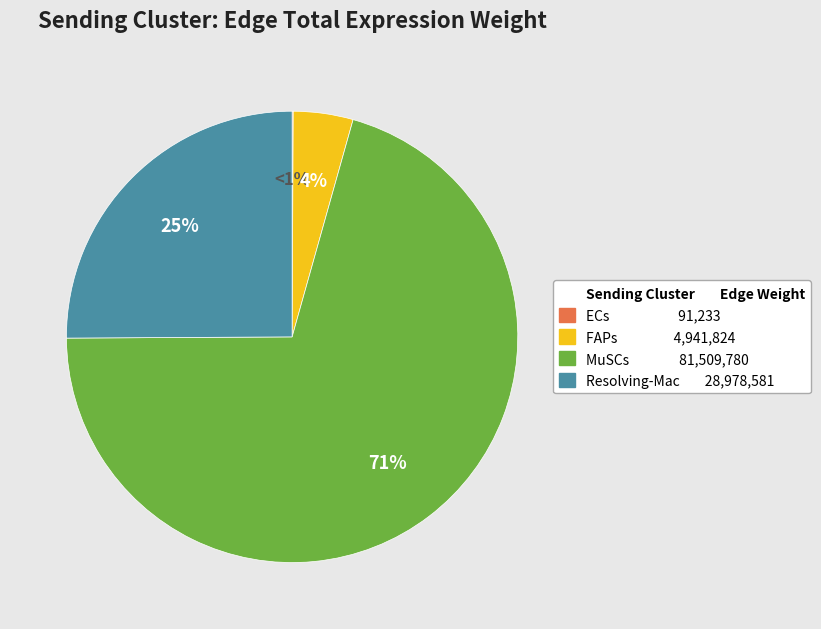

Is it true that ECs is 0% of the pie?

True